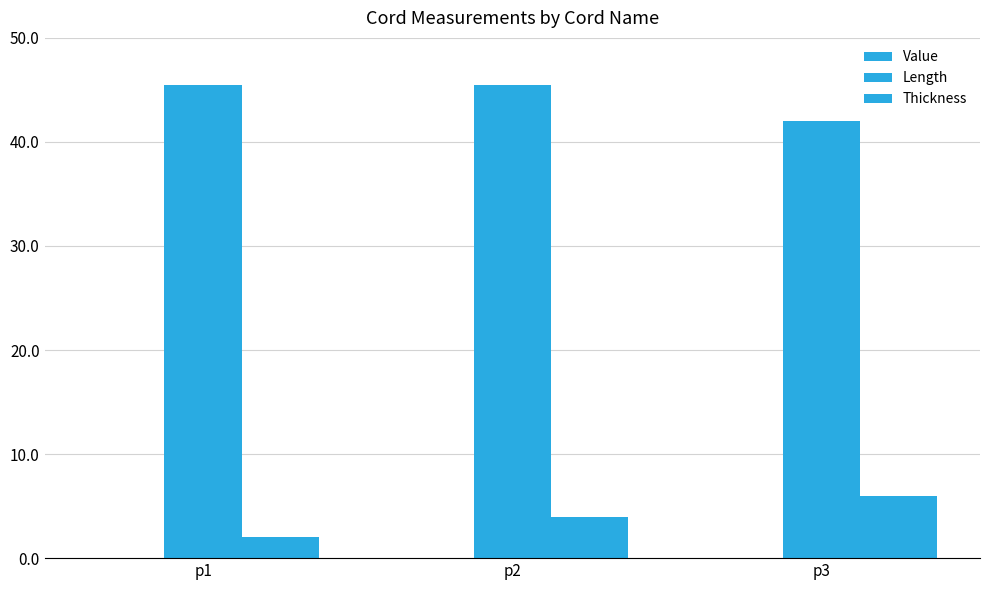

Count the number of categories in the chart.

3